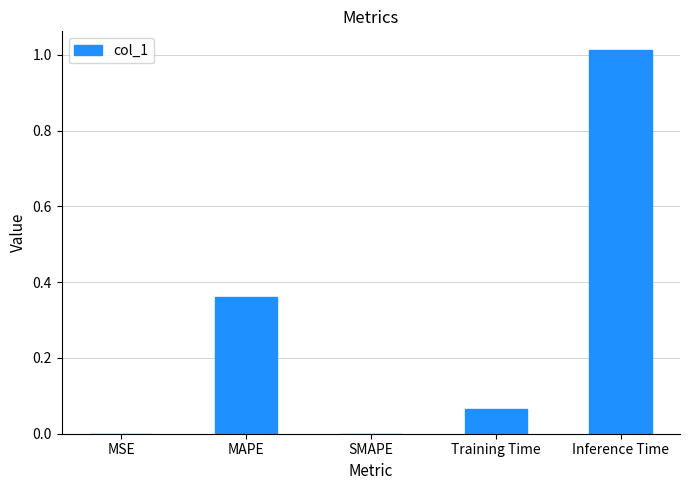

Which category has the highest value across all series?

Inference Time